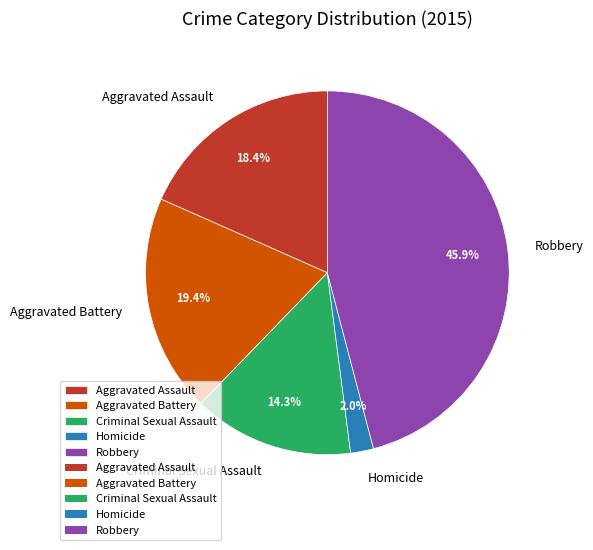

Rank the categories by value from lowest to highest.

Homicide, Criminal Sexual Assault, Aggravated Assault, Aggravated Battery, Robbery